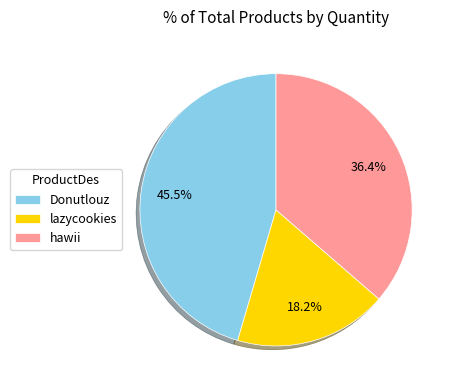

Rank the categories by value from highest to lowest.

Donutlouz, hawii, lazycookies